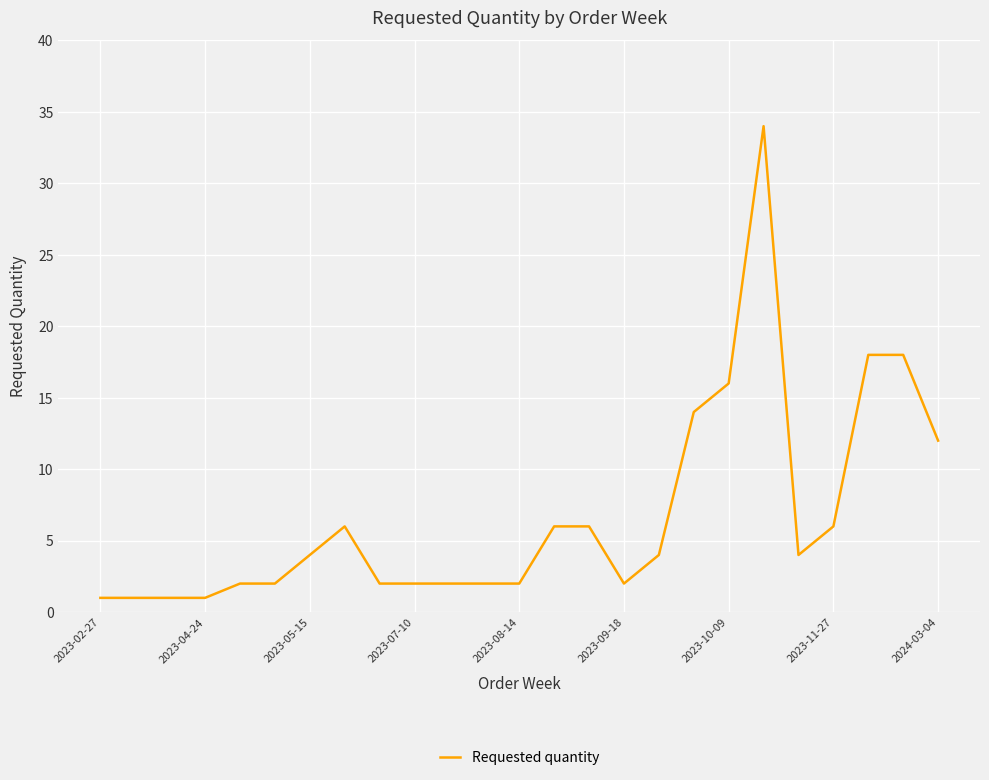

What is the maximum value shown in the chart?

34